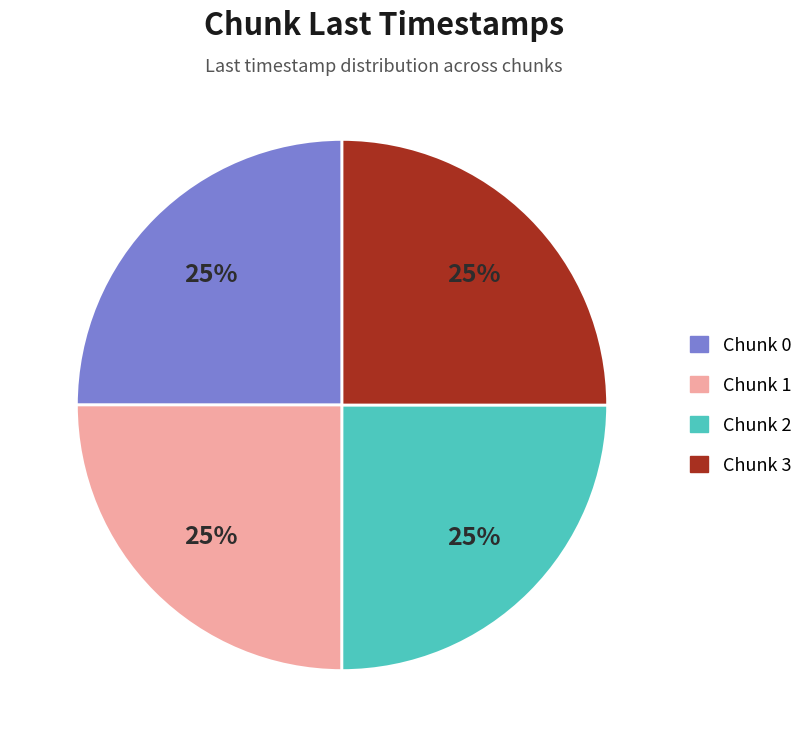

To the nearest percent, what percentage of the pie is Chunk 0?

25%